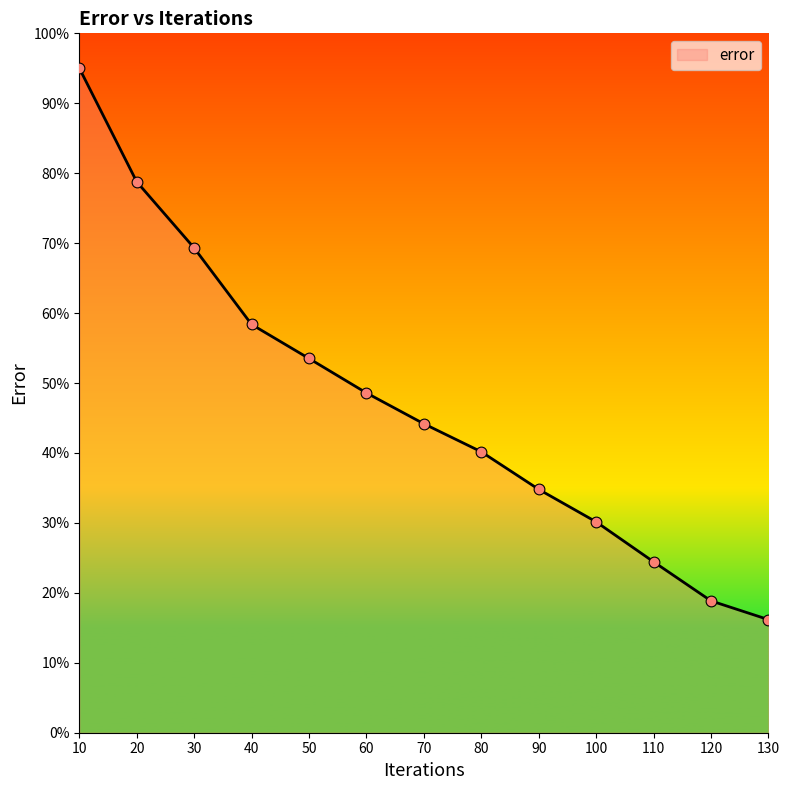

Between 90 and 50, which is larger?

50